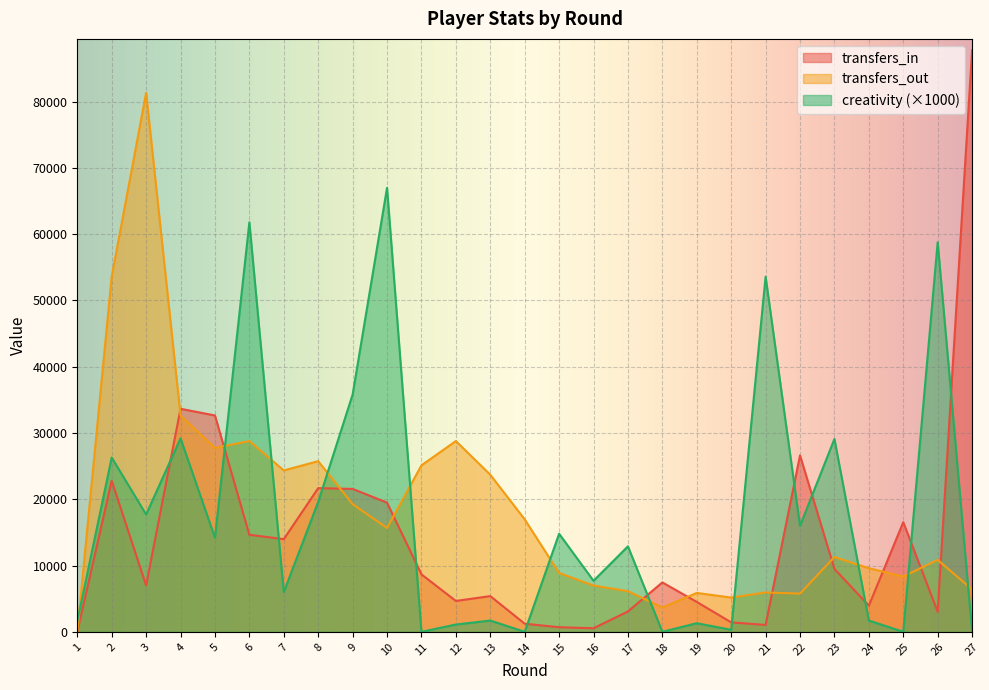

Which category has the lowest value in the creativity series?

11